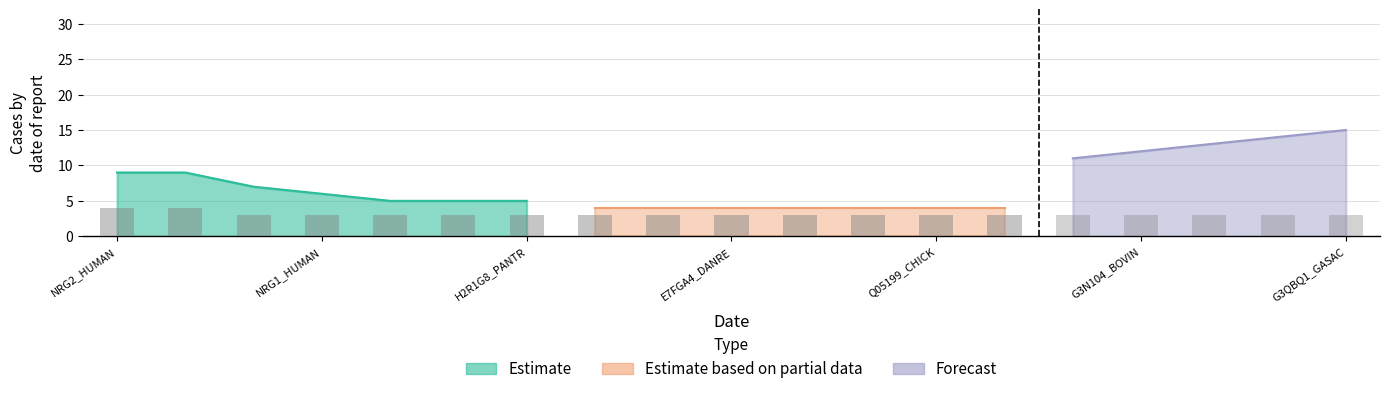

Rank the series by their average value, from highest to lowest.

Forecast, Estimate, Estimate based on partial data